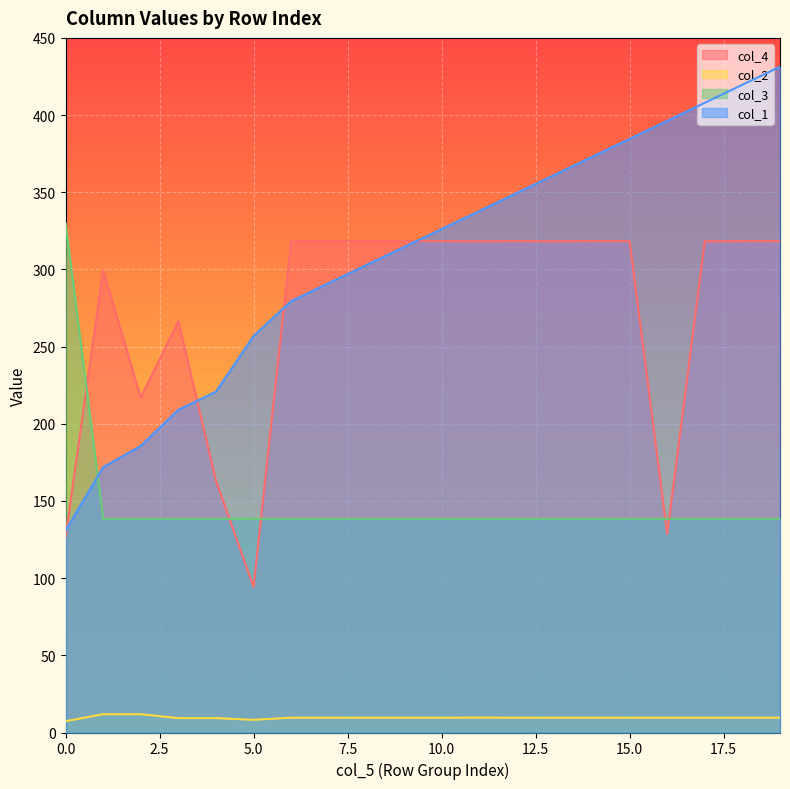

How many lines are shown in the chart?

4